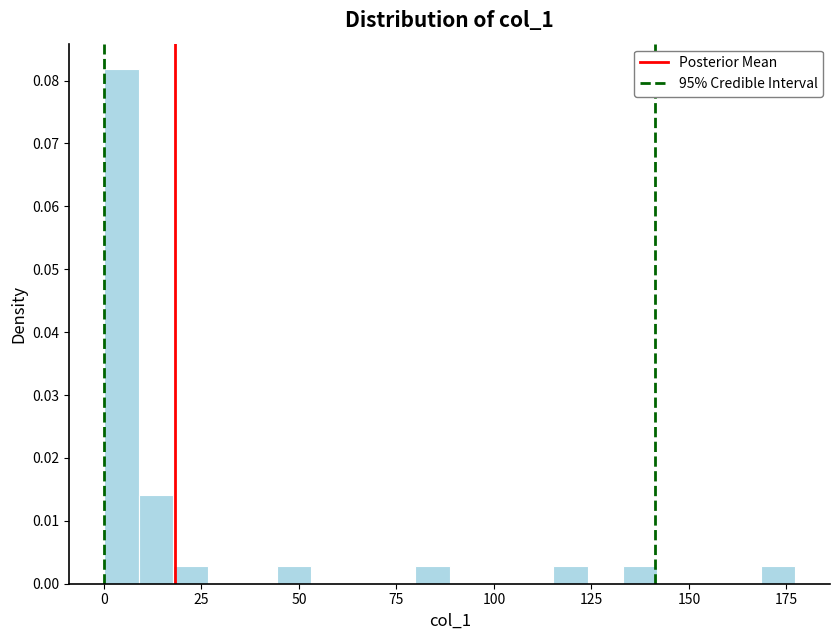

Around what value on the x-axis is the tallest bar? Give the approximate position of its centre, as read against the axis.

5